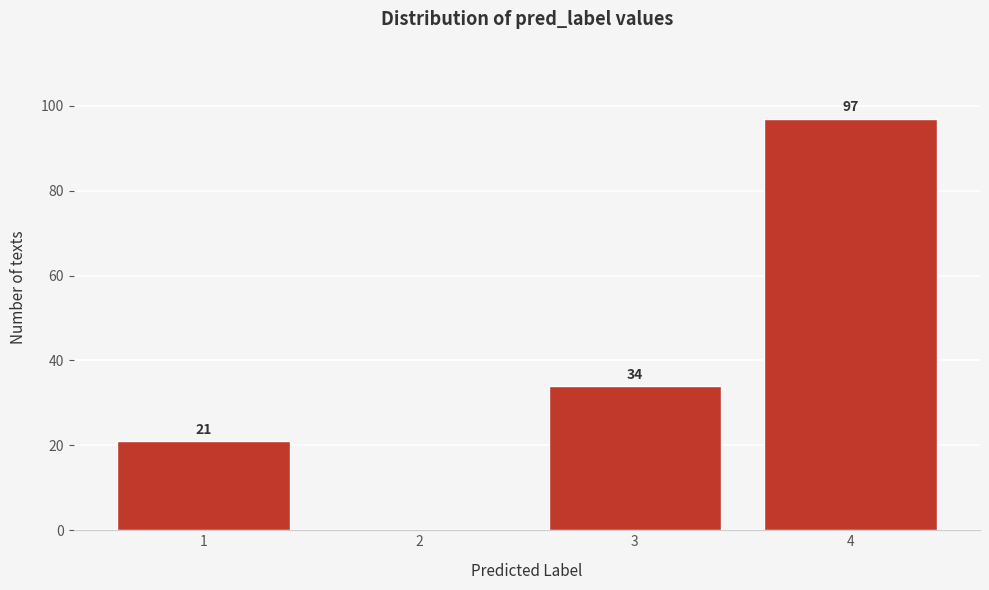

Reading left to right, transcribe all the data shown in this chart.

1=21	2=0	3=34	4=97